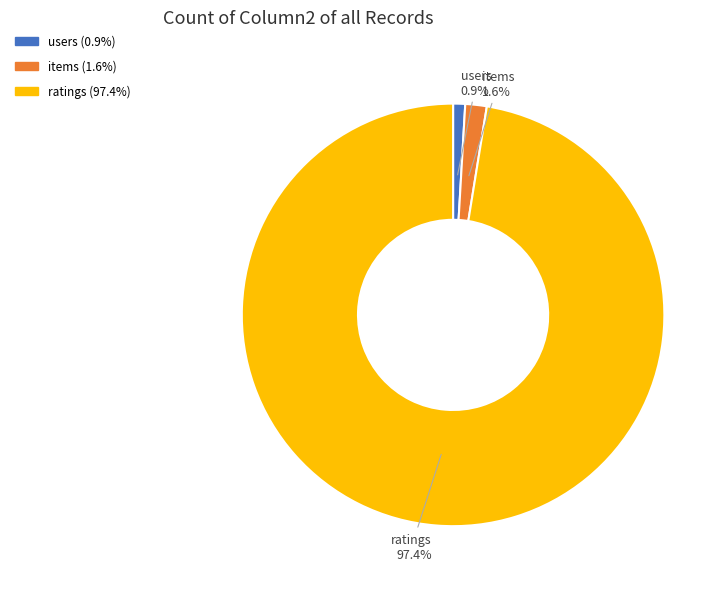

What percentage is the users slice, to the nearest percent?

1%